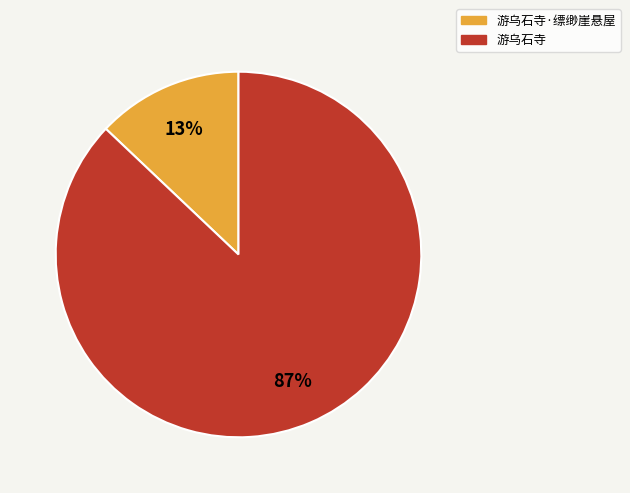

To the nearest percent, what is the difference between the largest and smallest slice percentages?

74%